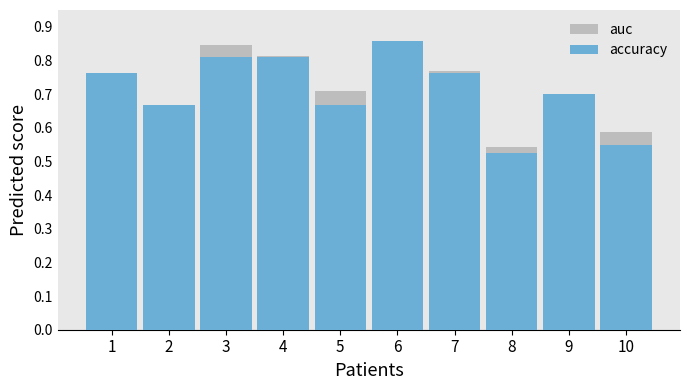

What is the difference between the maximum and minimum values in the auc series?

0.3